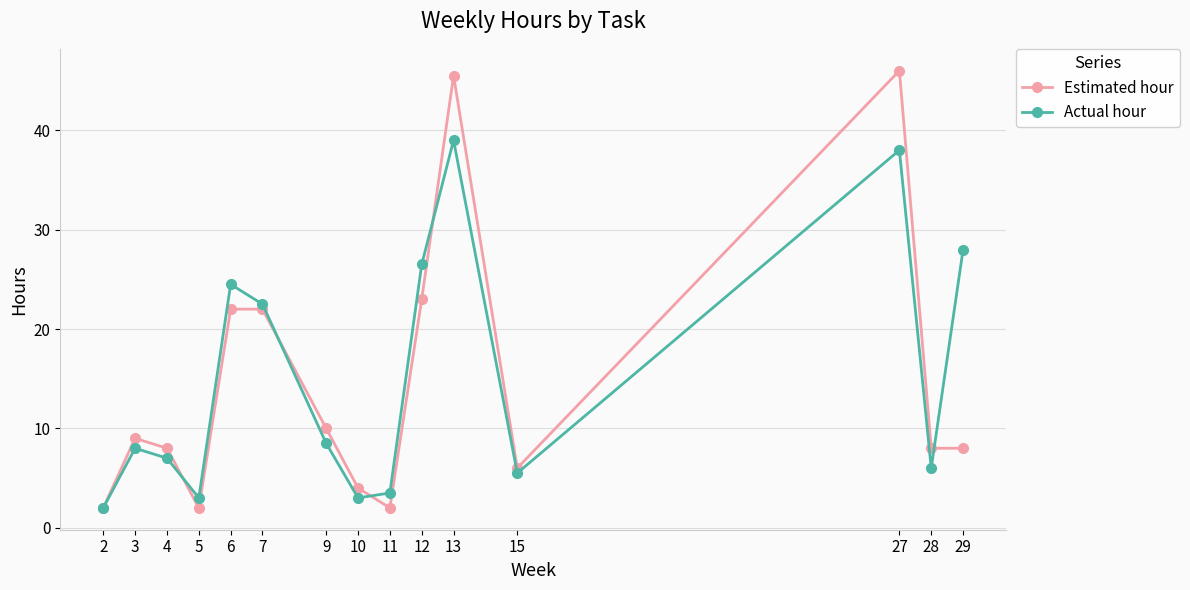

Reading right to left, what are all the values shown in this chart?

Estimated hour: 8.0	8.0	46.0	6.0	45.5	23.0	2.0	4.0	10.0	22.0	22.0	2.0	8.0	9.0	2.0
Actual hour: 28.0	6.0	38.0	5.5	39.0	26.5	3.5	3.0	8.5	22.5	24.5	3.0	7.0	8.0	2.0